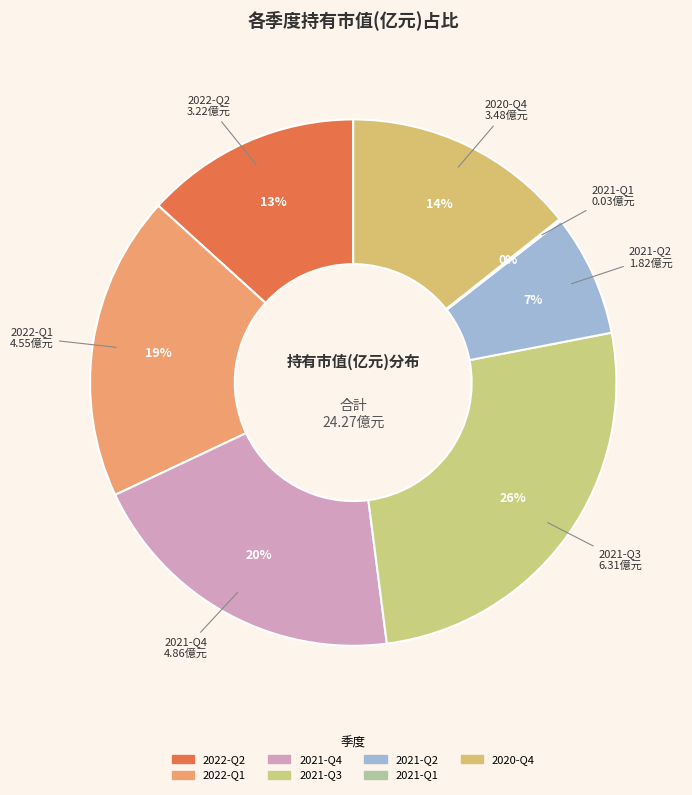

Which category has the biggest portion of the pie?

2021-Q3